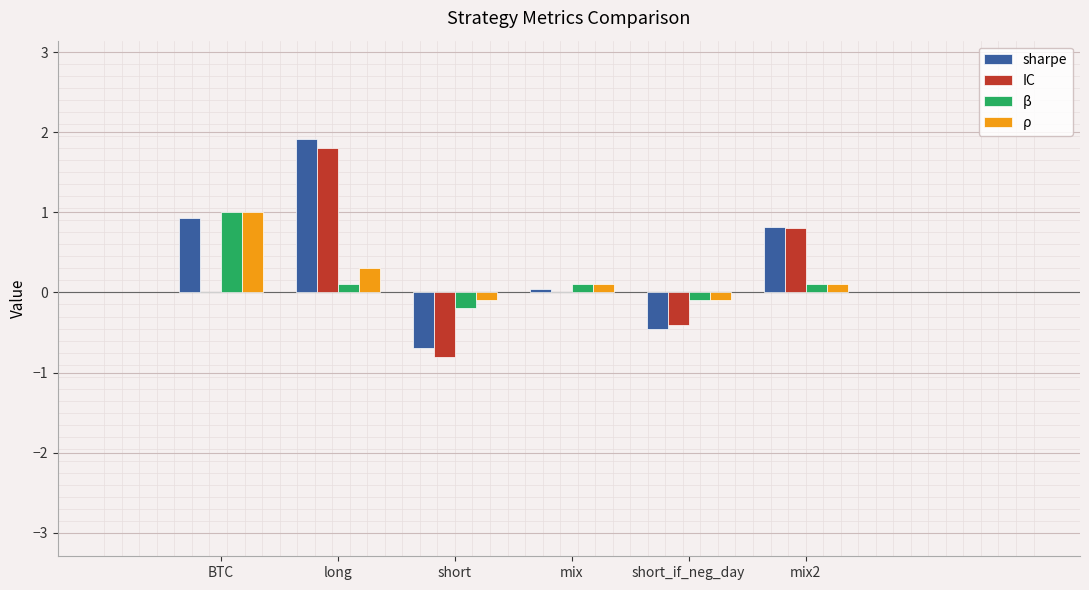

Between mix and short_if_neg_day, which series saw the biggest shift?

sharpe